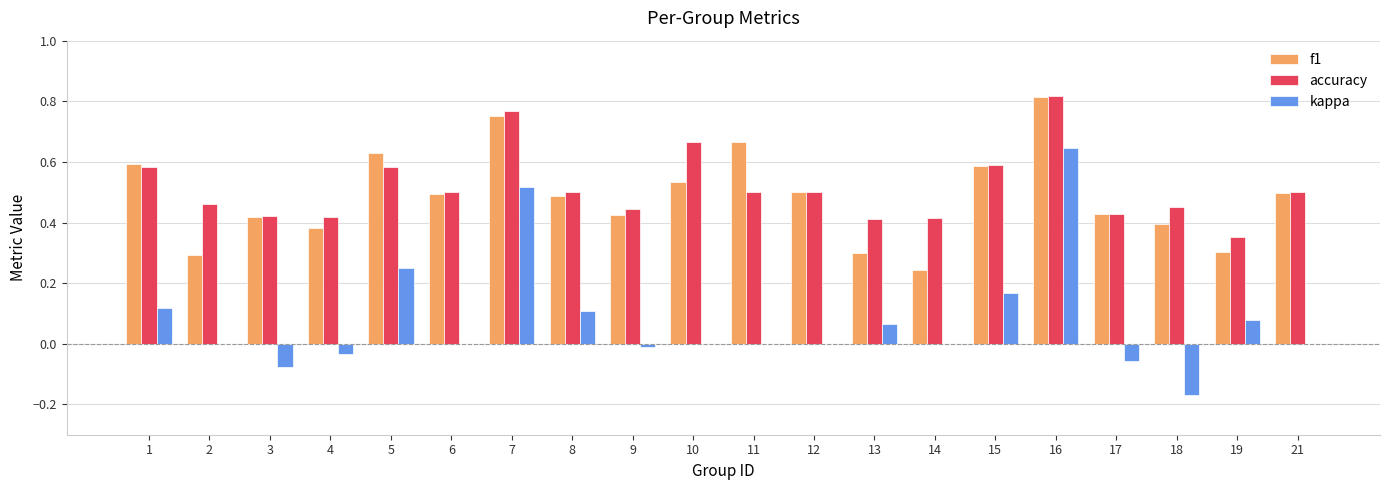

Is the value of kappa at 8 greater than the value of f1 at 12?

No